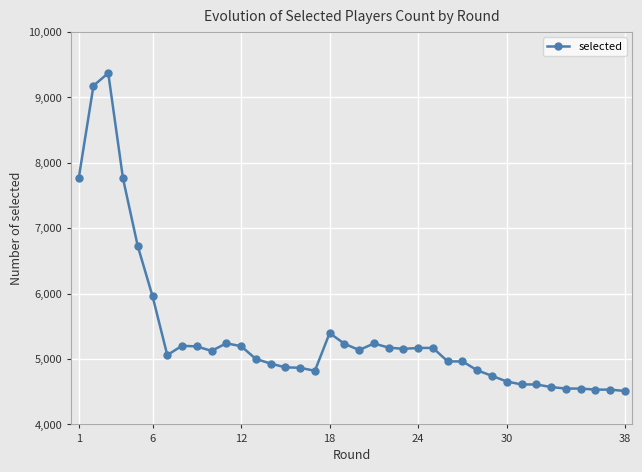

What is the sum of all values?

204542